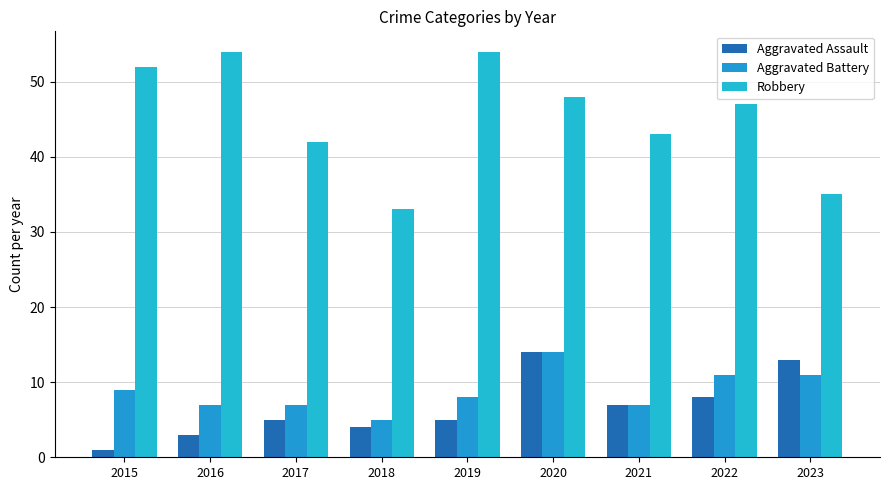

What is the difference between the maximum and minimum values in the Robbery series?

21